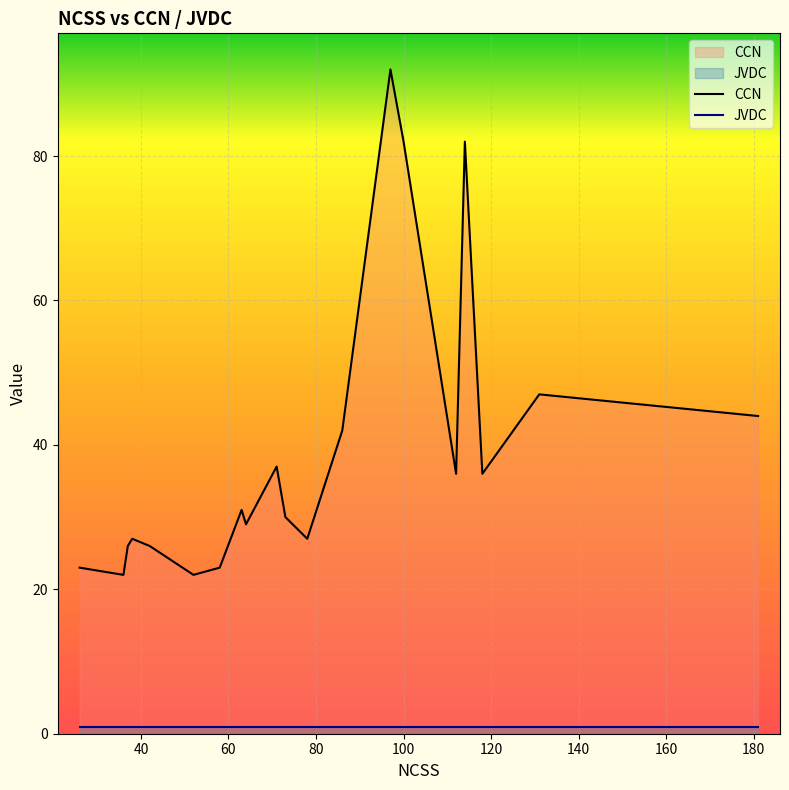

What are all the series names shown in the legend?

CCN, JVDC